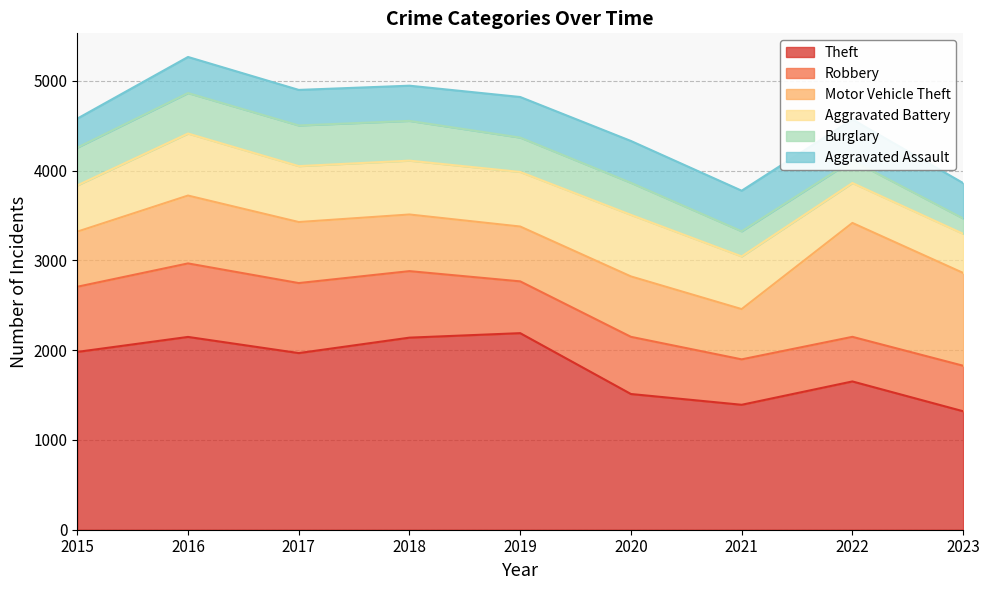

How many times do Aggravated Battery and Robbery cross each other?

2